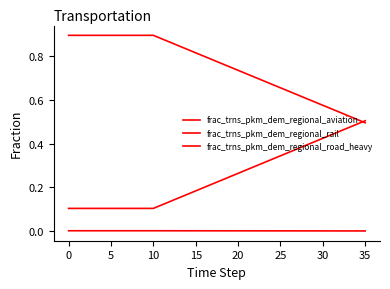

Count the number of data series in this chart.

3